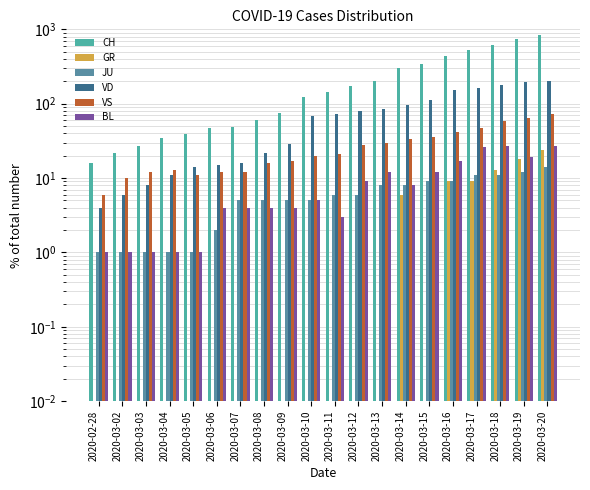

How many bars are there in total?

120